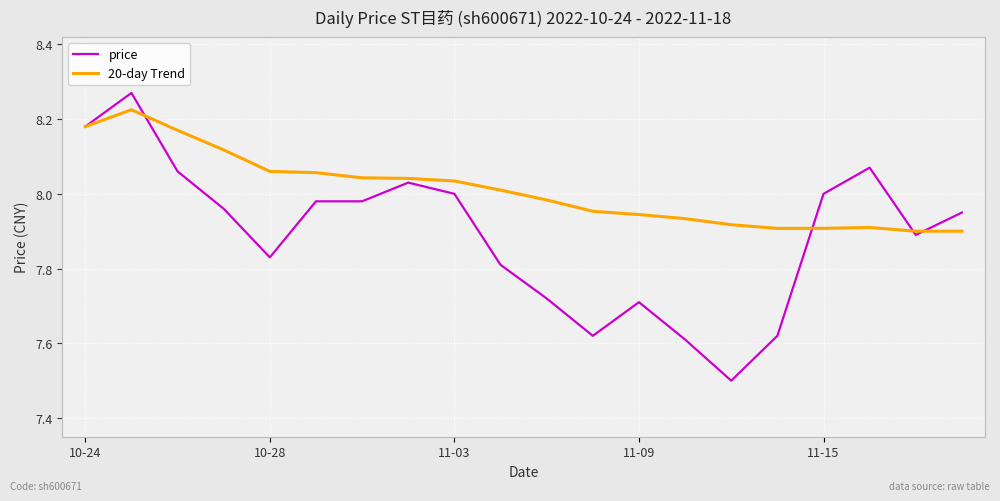

Rank the series by their average value, from highest to lowest.

20-day Trend, price